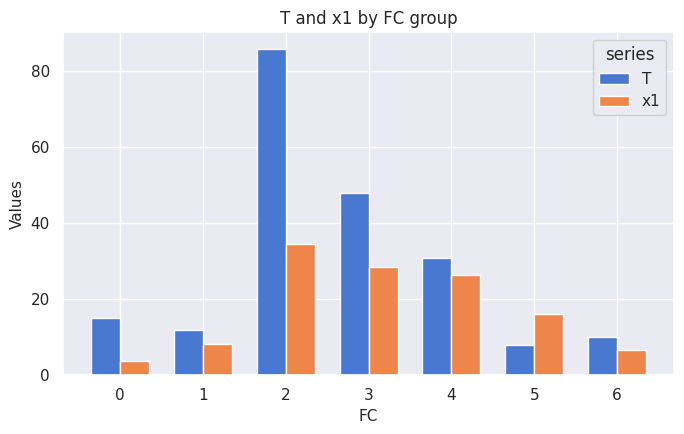

Reading right to left, transcribe all the data shown in this chart.

T: 6=10.0	5=8.0	4=31.0	3=48.0	2=86.0	1=12.0	0=15.0
x1: 6=6.8	5=16.1	4=26.3	3=28.5	2=34.5	1=8.3	0=3.7